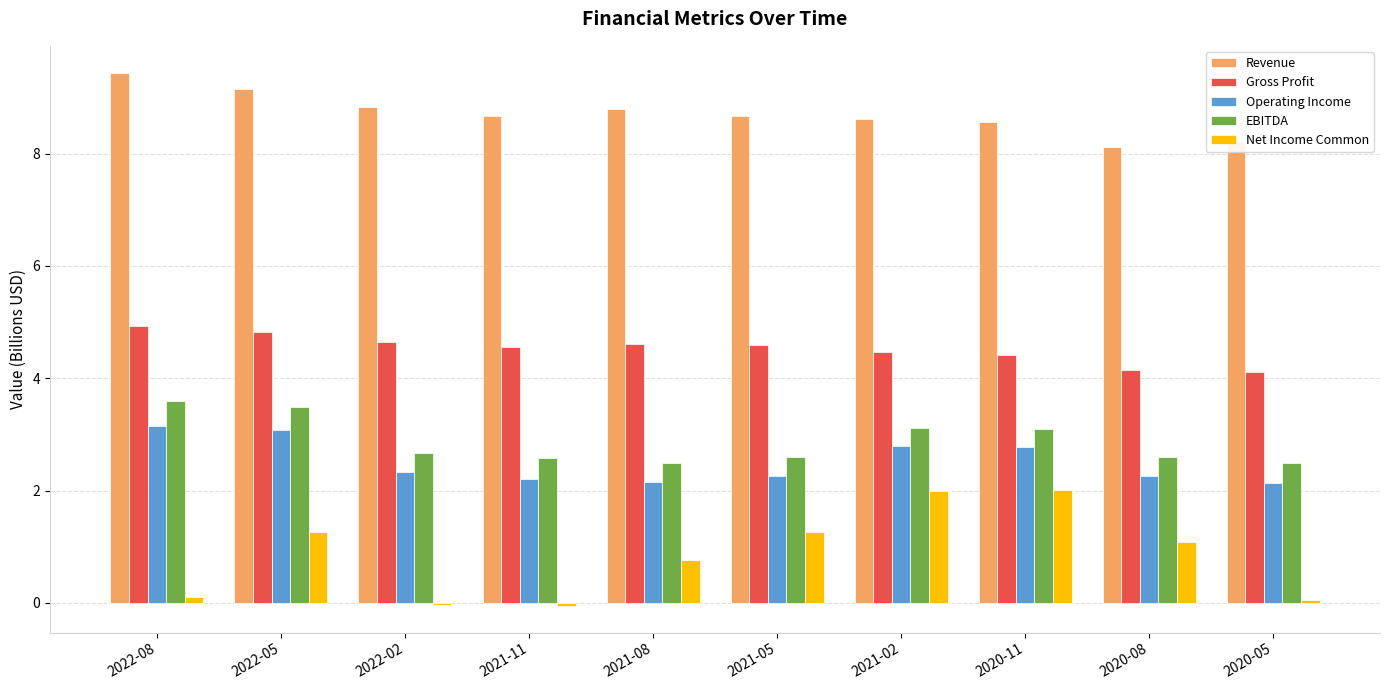

Does the chart contain stacked bars?

No